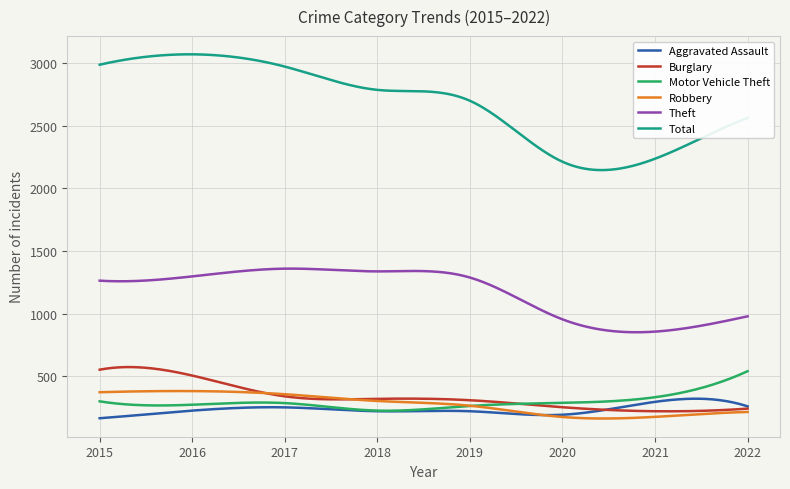

Which series has the largest range (max minus min)?

Total